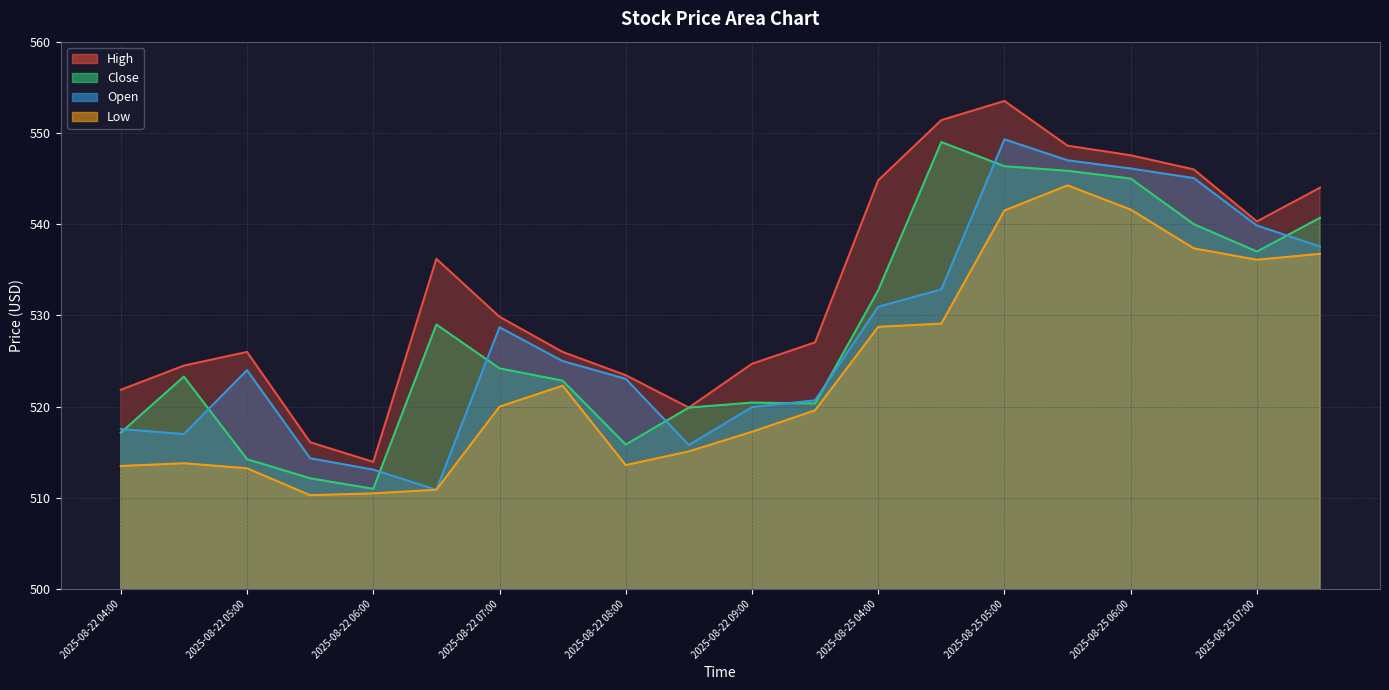

Reading left to right, extract all data points from this chart.

High: 521.8	524.5	526.0	516.1	514.0	536.2	529.8	526.0	523.5	519.9	524.7	527.0	544.8	551.4	553.5	548.6	547.5	546.0	540.3	544.0
Close: 517.2	523.3	514.2	512.2	511.0	529.0	524.2	522.8	515.8	519.9	520.5	520.3	532.8	549.0	546.3	545.8	545.0	540.0	537.0	540.7
Open: 517.5	517.0	524.0	514.3	513.1	510.9	528.7	525.0	523.0	515.8	520.0	520.7	531.0	532.8	549.3	547.0	546.1	545.0	539.8	537.5
Low: 513.5	513.8	513.2	510.3	510.5	510.9	520.0	522.3	513.6	515.1	517.2	519.6	528.8	529.1	541.5	544.2	541.6	537.3	536.1	536.8